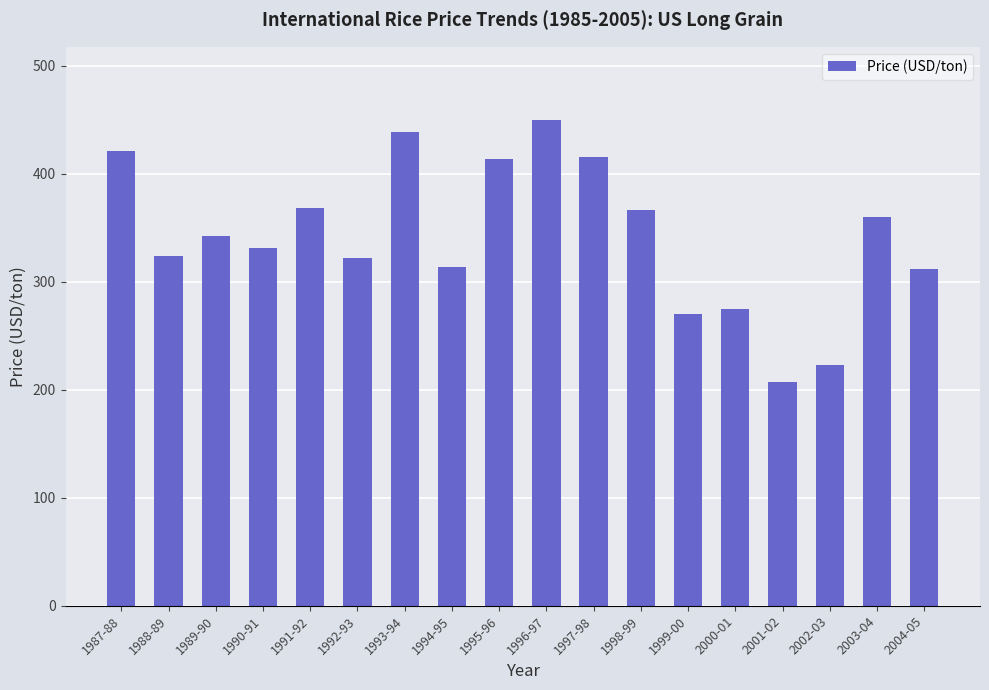

What is the value of the 5th bar from the left?

368